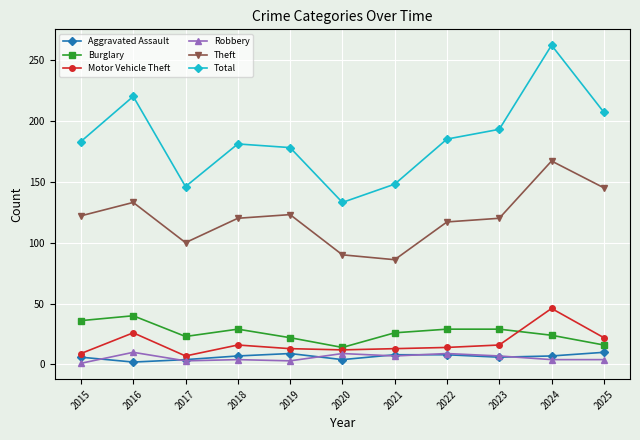

True or false: Theft and Aggravated Assault intersect in this chart.

False